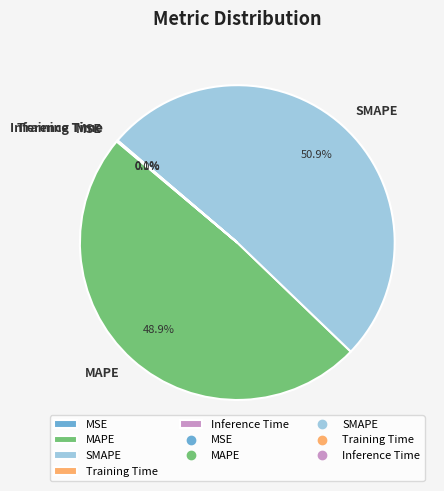

Which slice represents more than half of the pie?

SMAPE